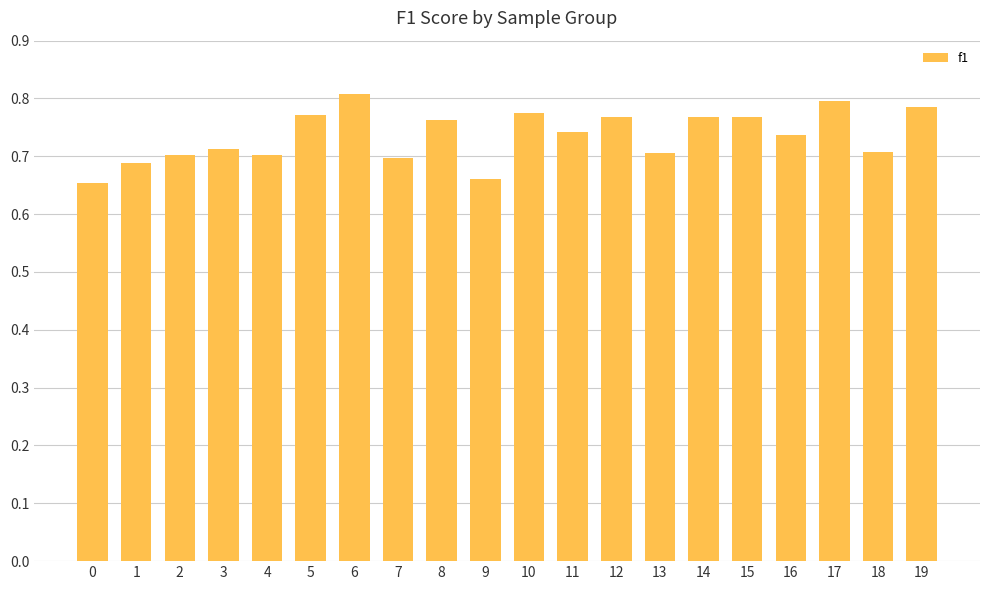

How many values are between 0 and 1?

20